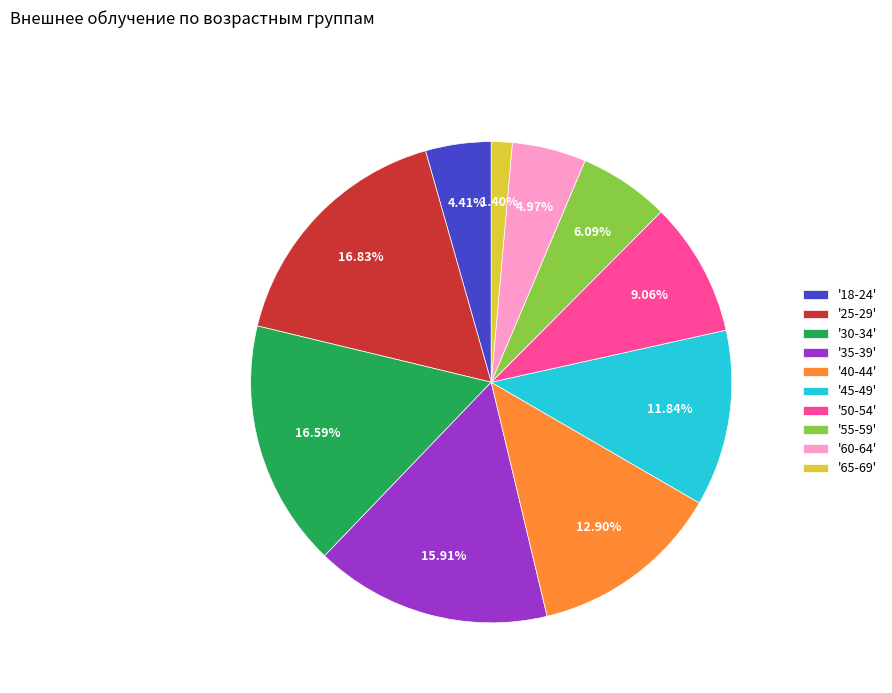

Is there a majority slice in this chart?

No